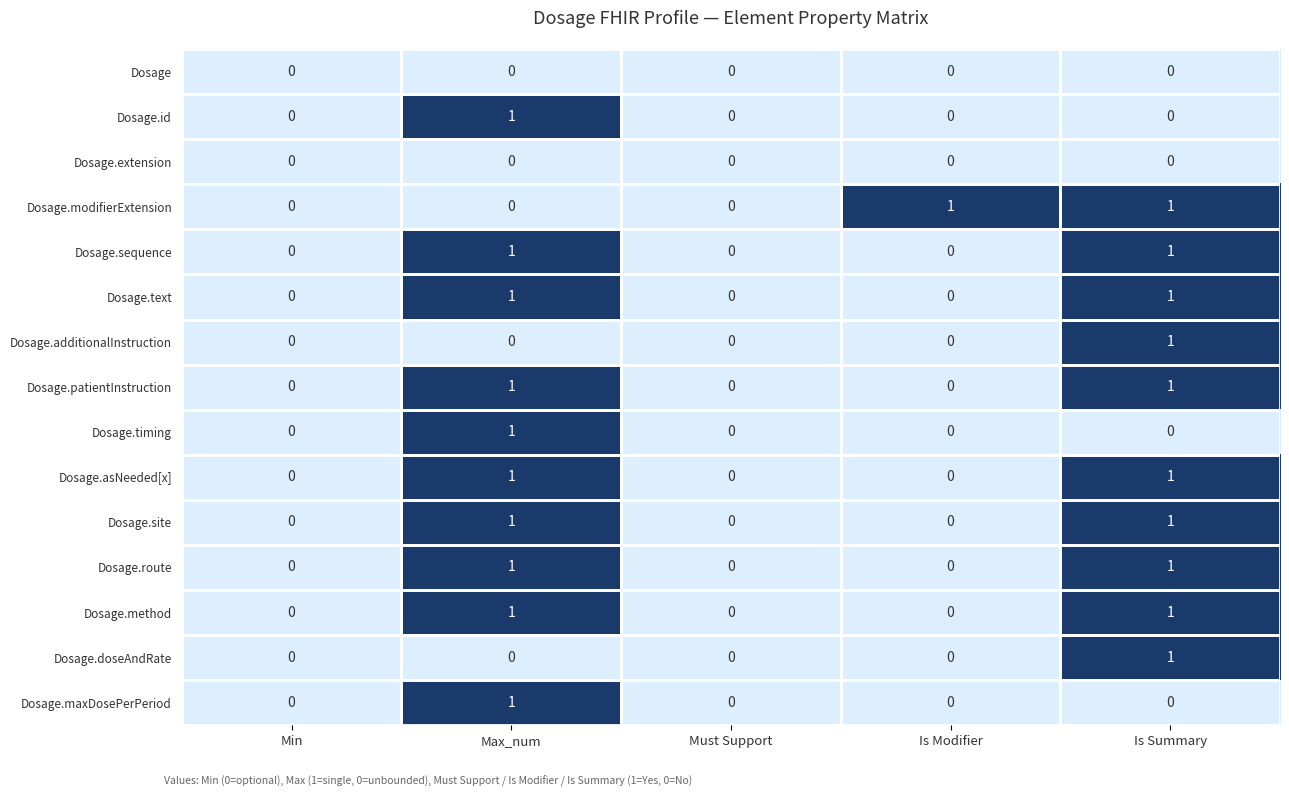

What is the total value across all series at Is Summary?

10